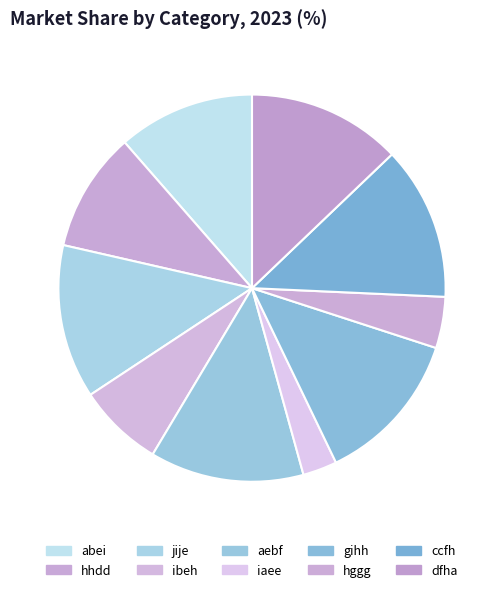

True or false: ccfh accounts for 13% of the total.

True